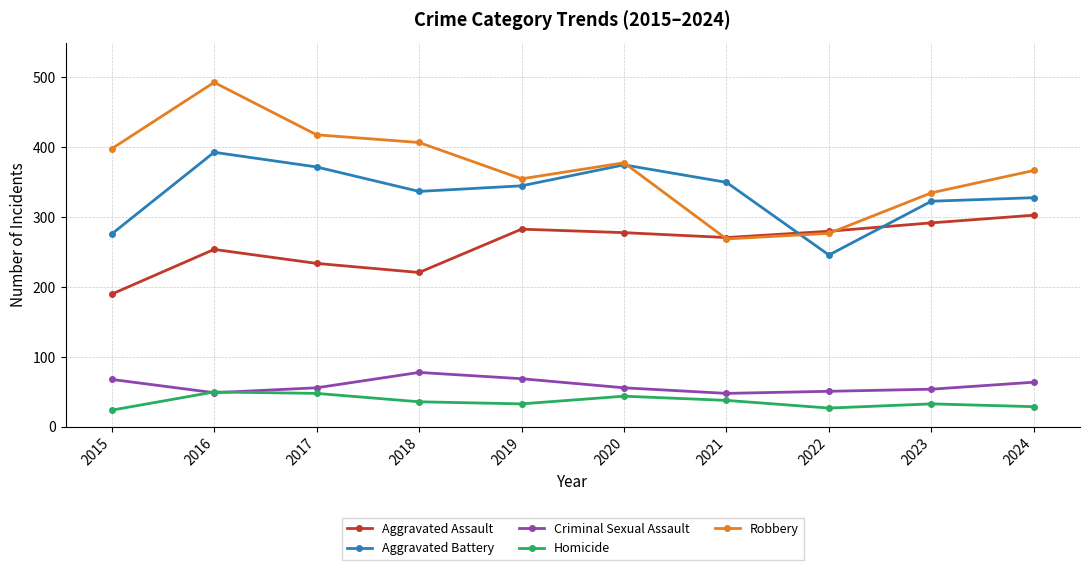

Which series has the largest total across all categories?

Robbery